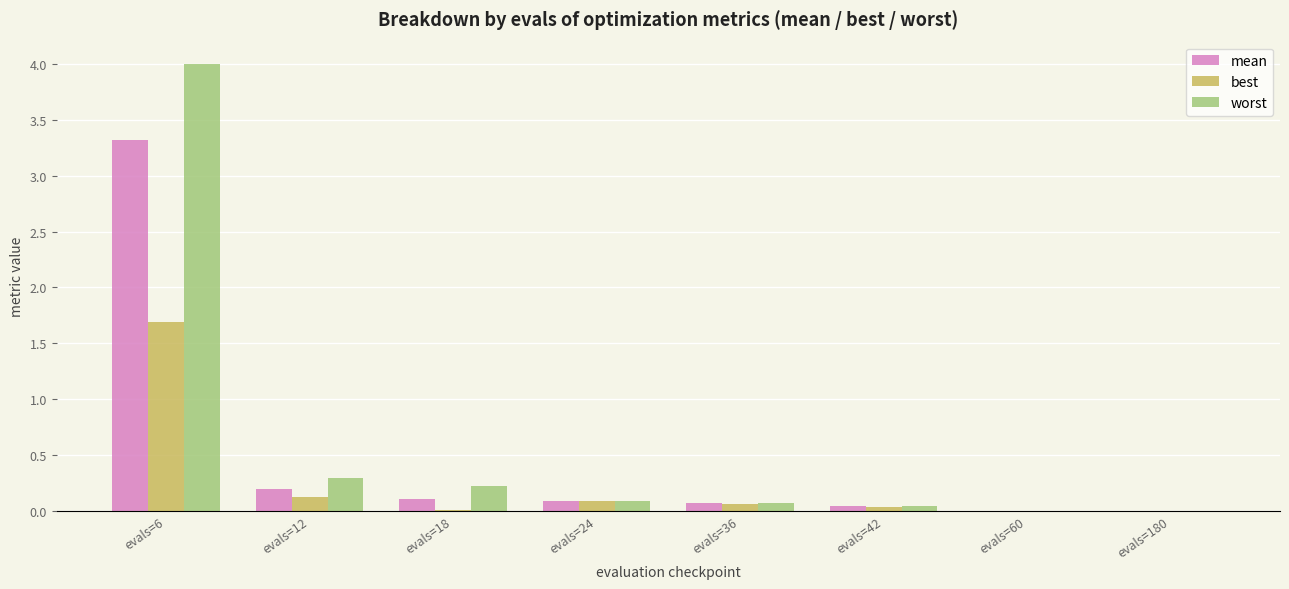

Which series changed the most between evals=24 and evals=180?

best